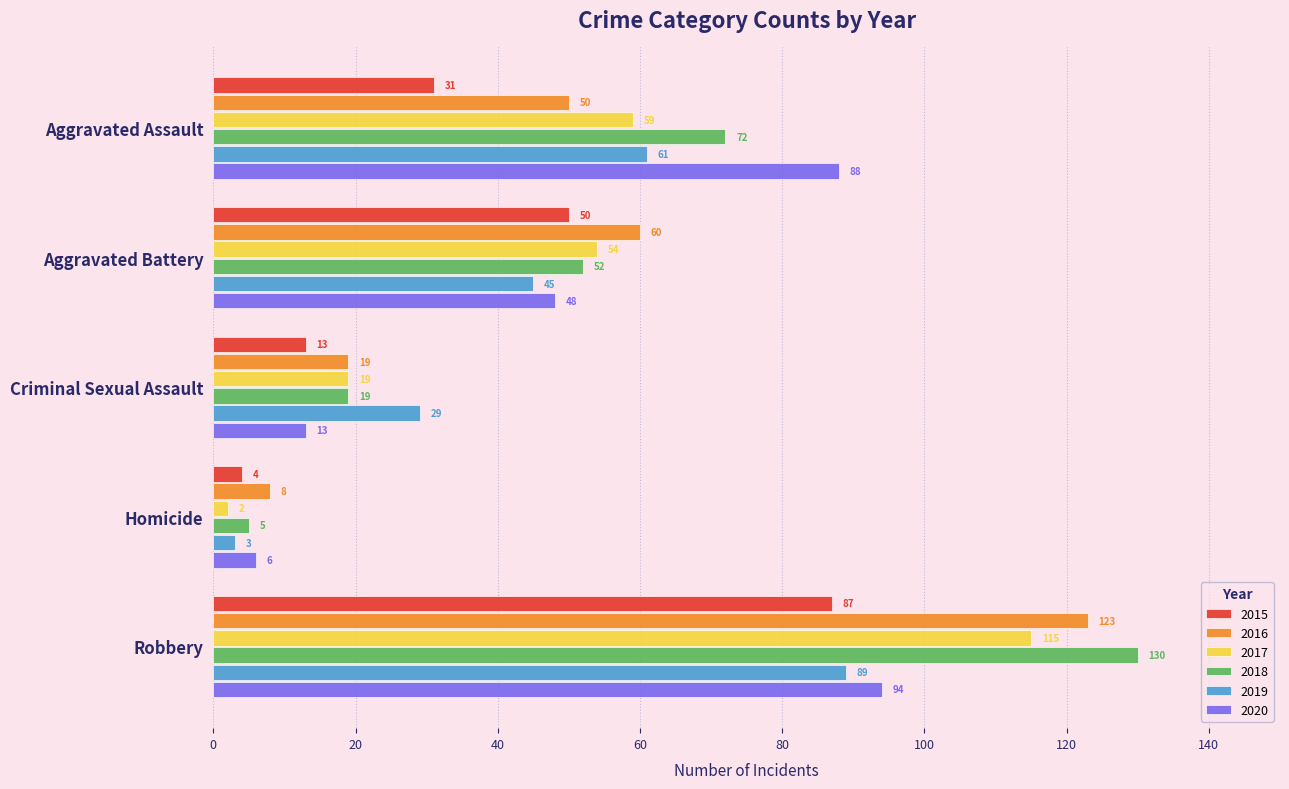

Count the 2015 values in the range 13 to 50.

3